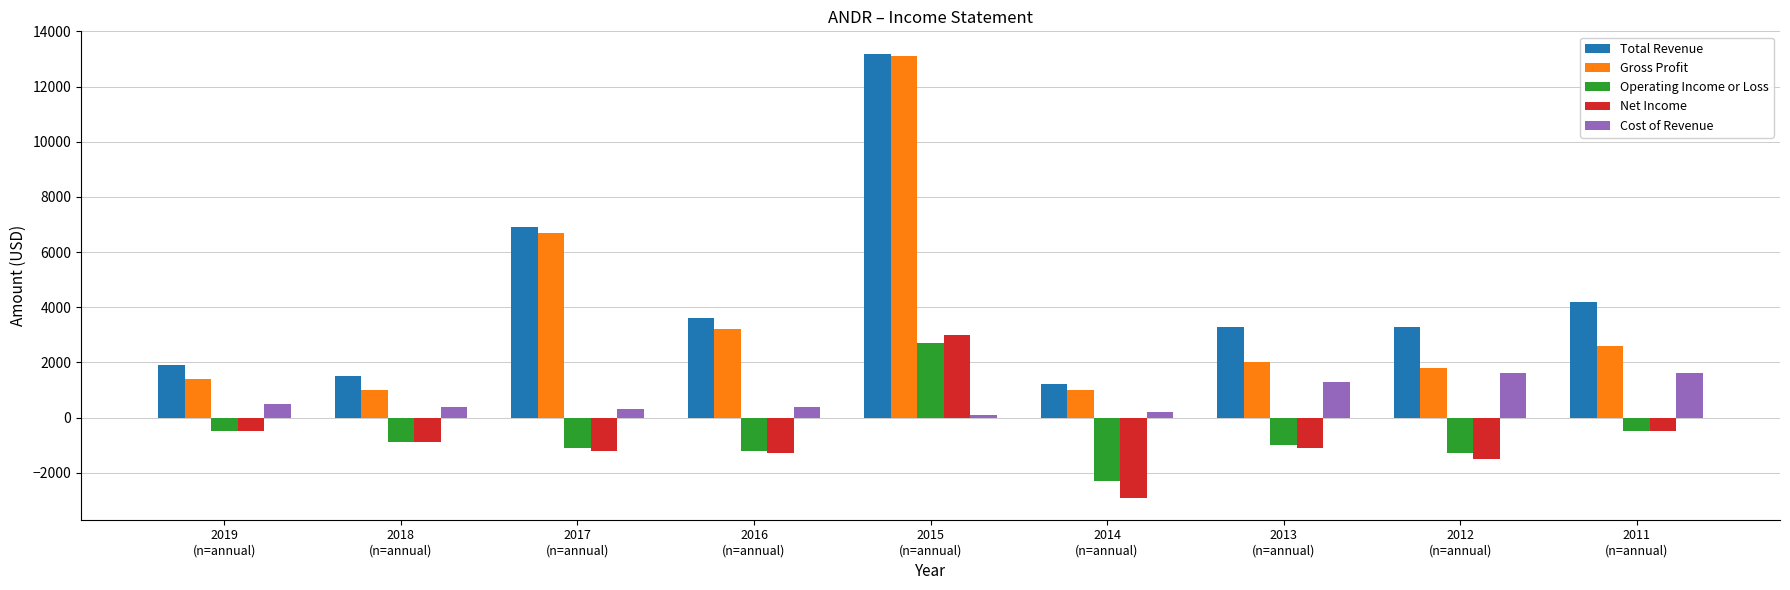

How many groups of bars are there?

9